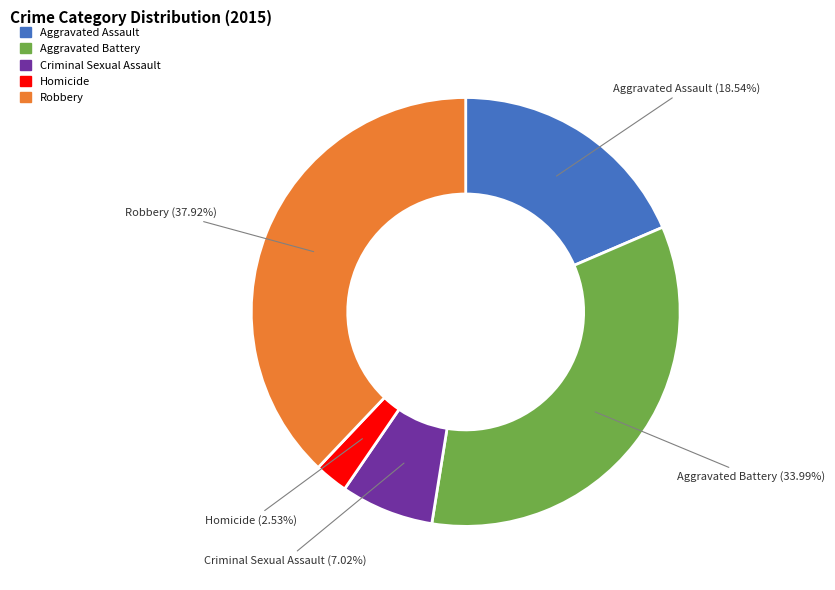

Count the number of slices in the pie.

5